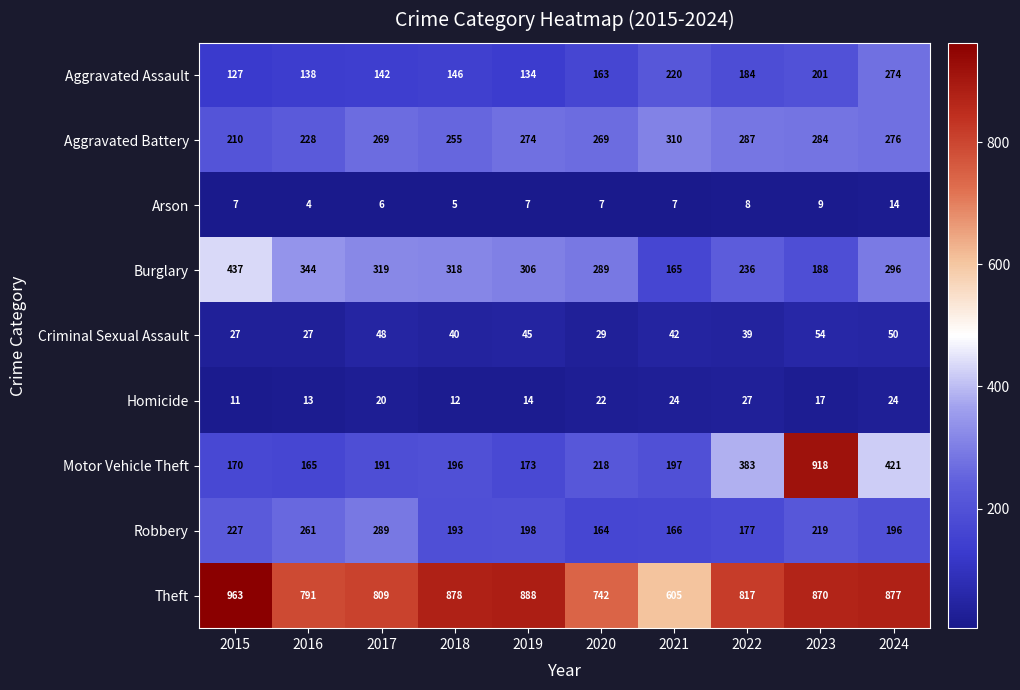

Rank the series by their maximum value, from lowest to highest.

Arson, Homicide, Criminal Sexual Assault, Aggravated Assault, Robbery, Aggravated Battery, Burglary, Motor Vehicle Theft, Theft